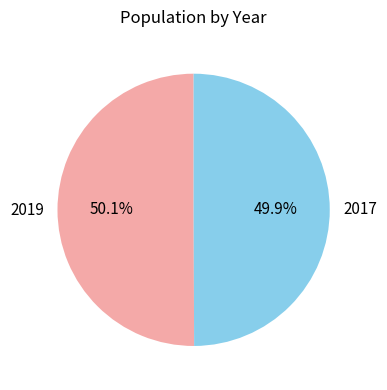

The 2017 slice represents 50% of the pie. True or false?

True